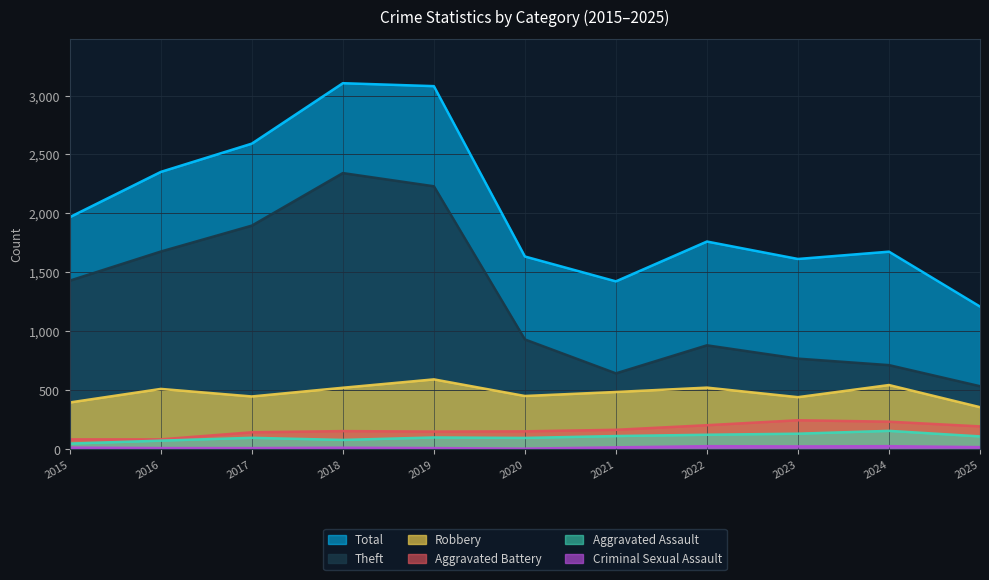

What is the difference between the maximum and second lowest values in the Robbery series?

196